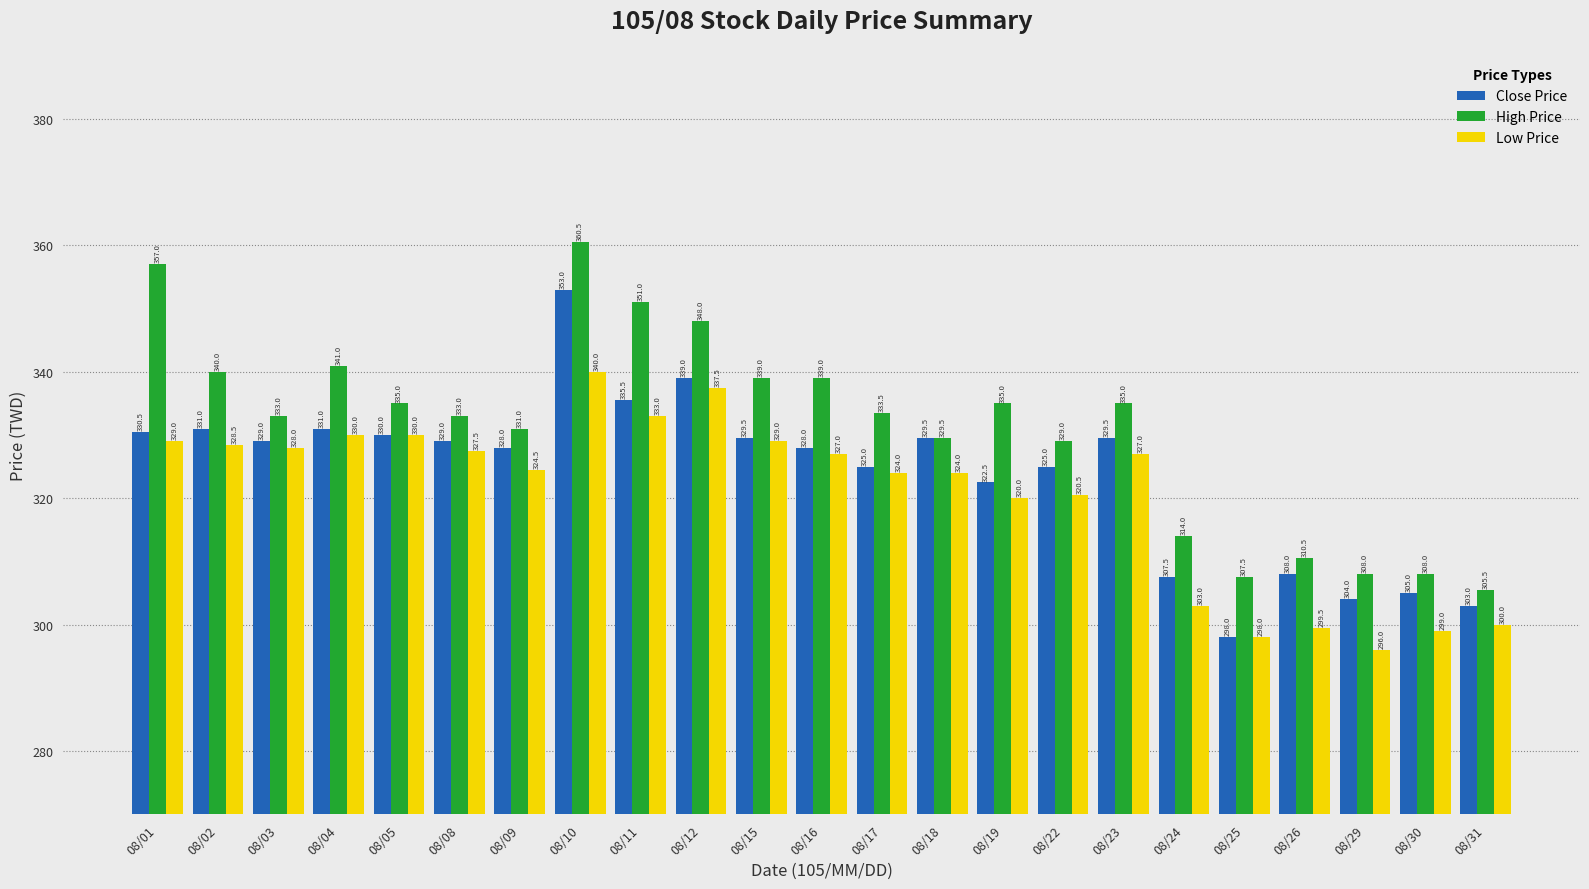

What is the value of the Close Price bar at the 8th from the left?

353.0